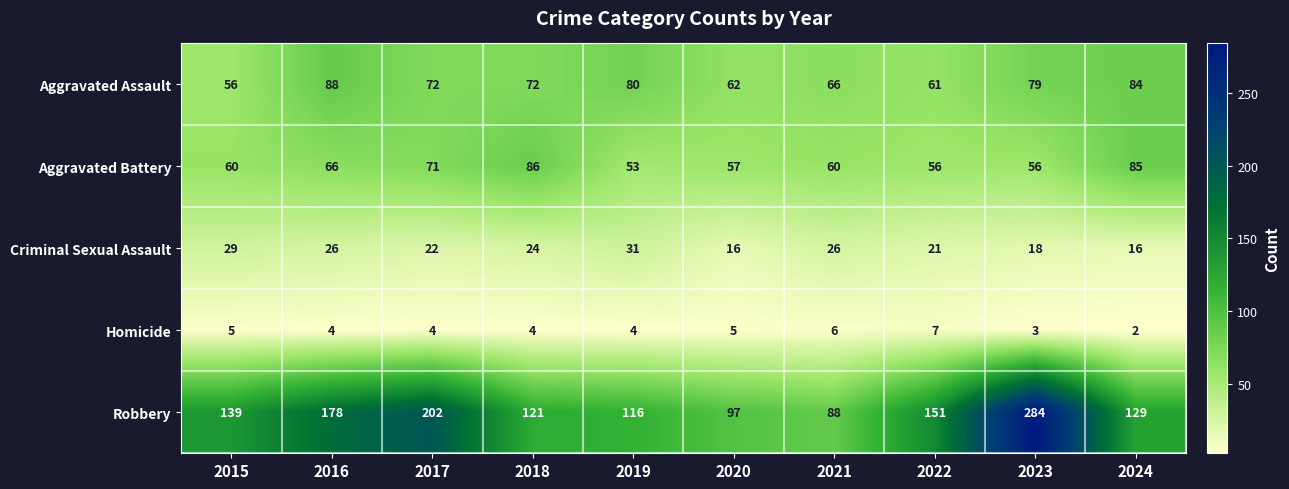

Which label corresponds to the smallest value in the chart?

2024